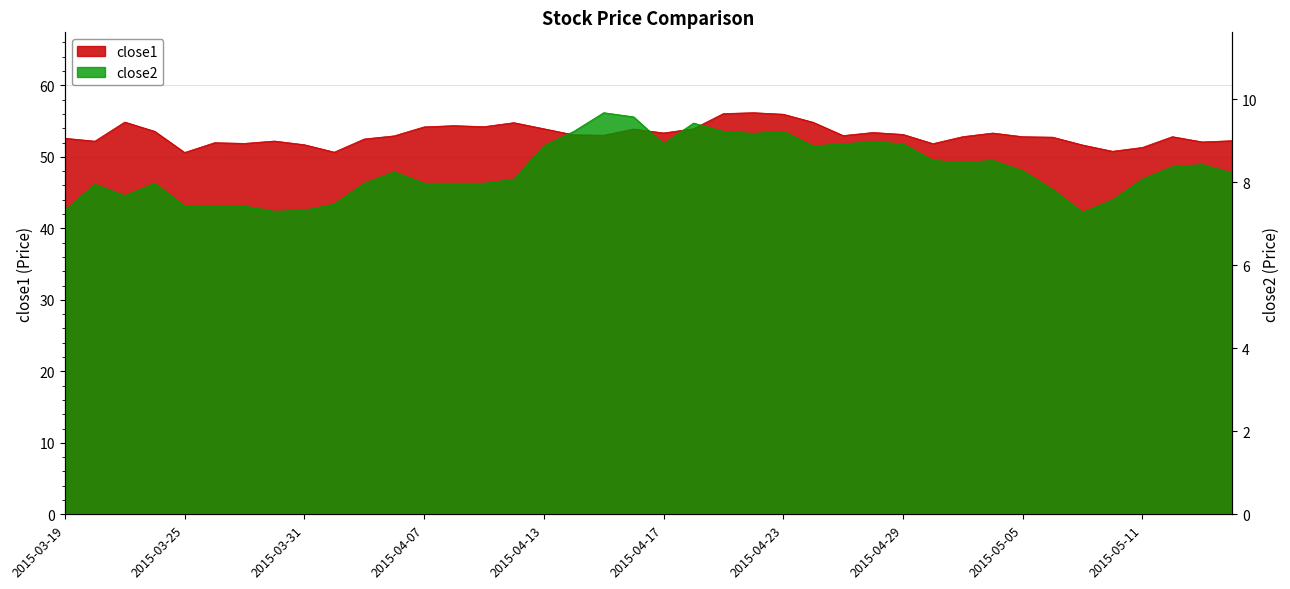

What is the difference between the close2 values at 2015-04-10 and 2015-05-01?

0.4